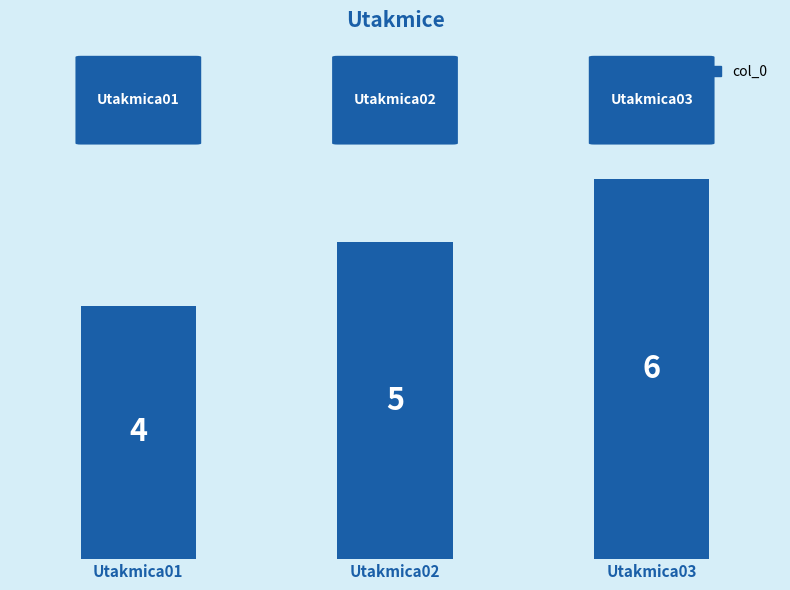

How many values are below 5?

1